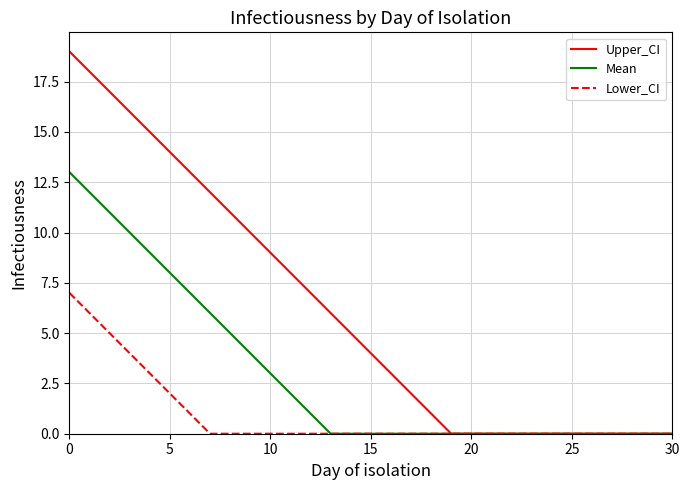

What is the maximum value shown in the chart?

19